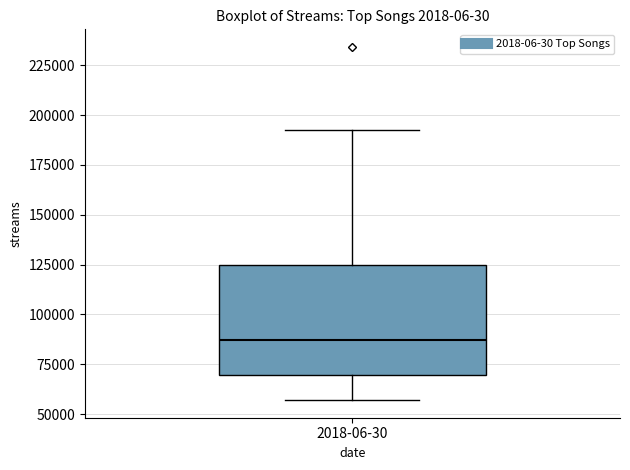

Read this box plot against the y-axis: the position of the median line, the range covered by the box, and the ends of both whiskers. The values are not printed on the chart, so give them approximately, as read against the axis.

median 85000, box 70000 to 125000, whiskers 55000 to 190000